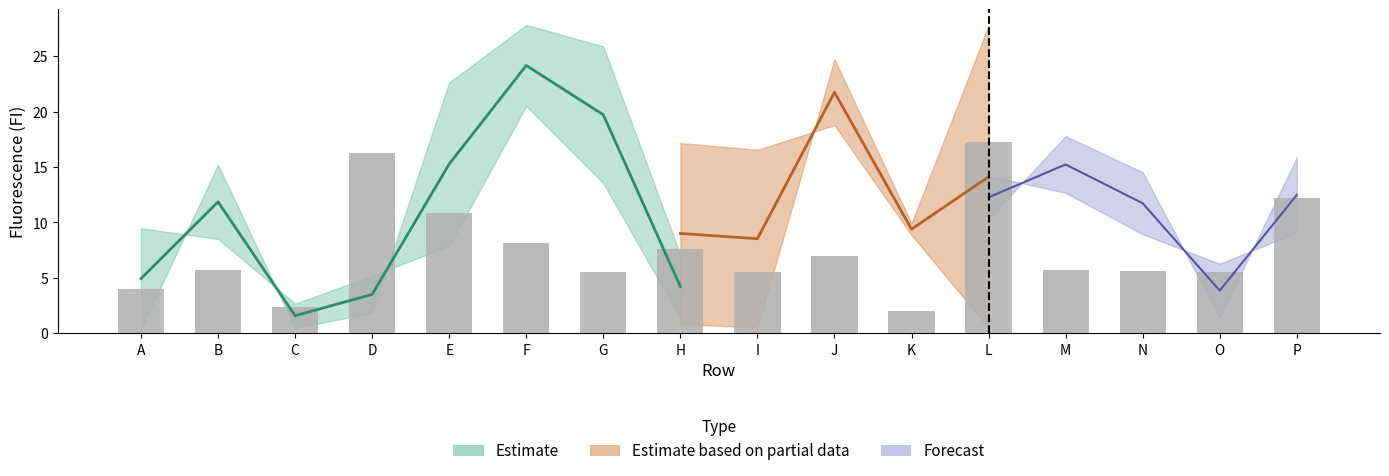

Between B and N, which is larger?

B